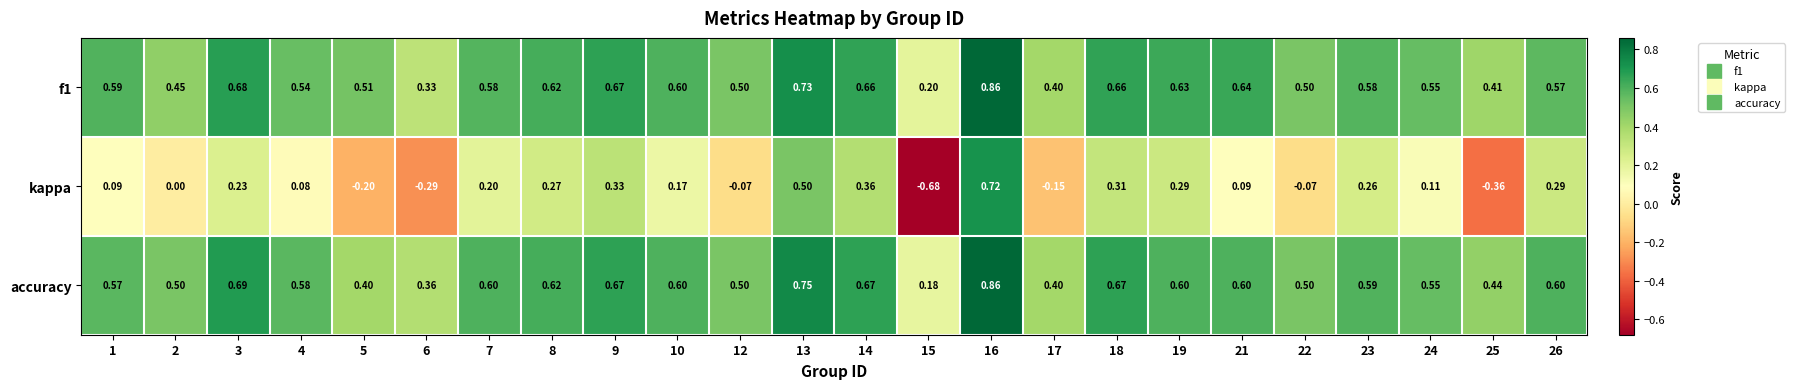

What is the difference between the highest and lowest values at 7?

0.4